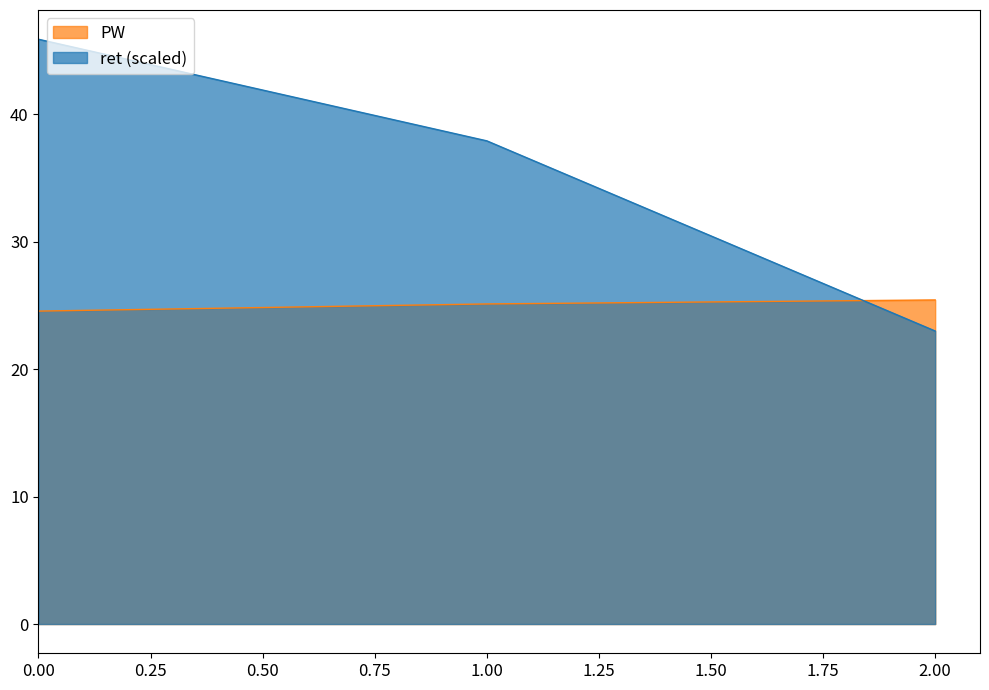

What is the value of the 1st point from the left?

24.6